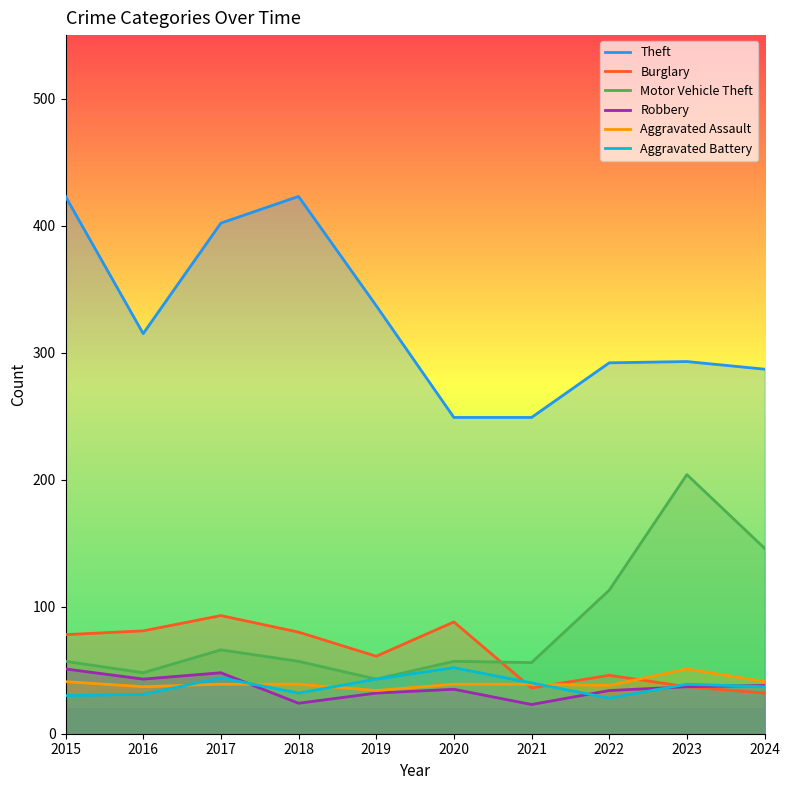

True or false: Burglary has more than 1 interior local peaks.

True